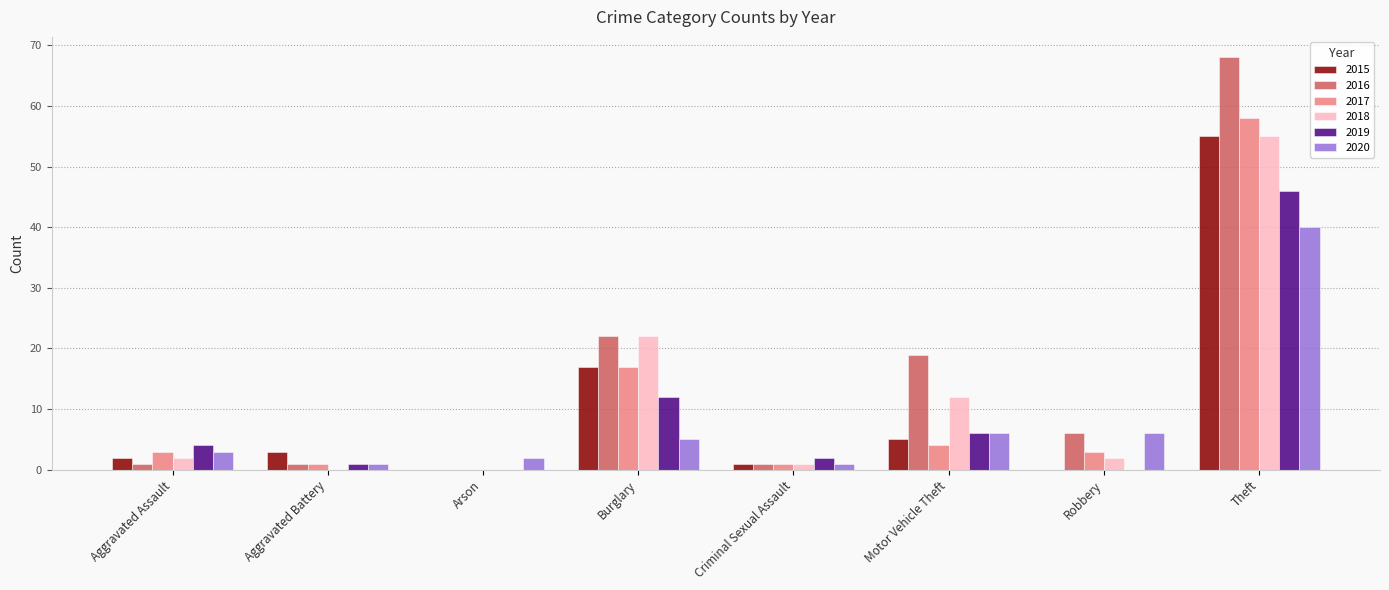

What is the difference between the 2015 values at Burglary and Aggravated Battery?

14